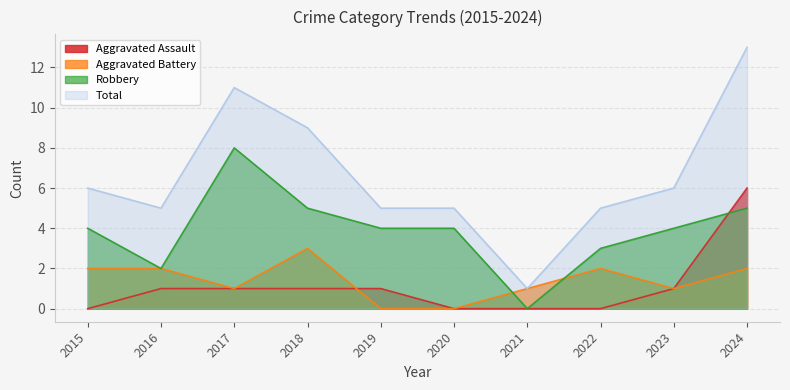

Does the chart have visible grid lines?

Yes